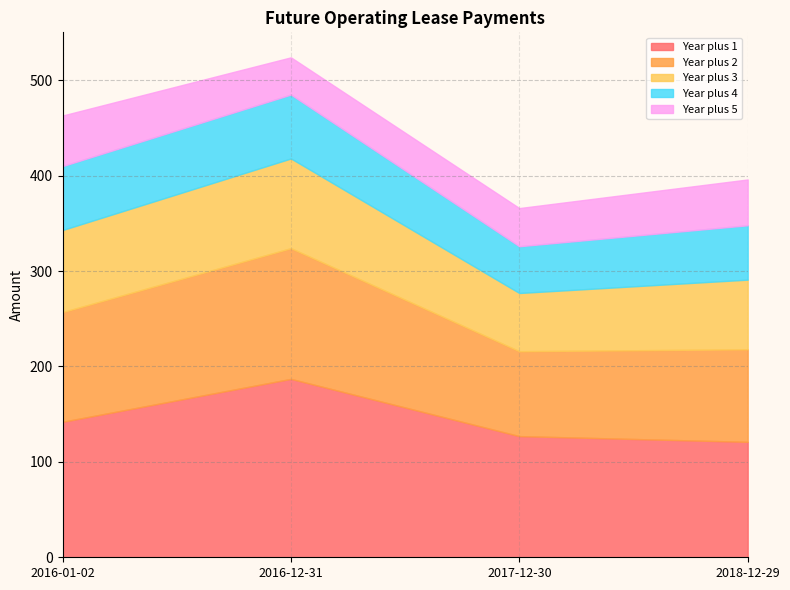

What is the label of the 3rd point from the left?

2017-12-30